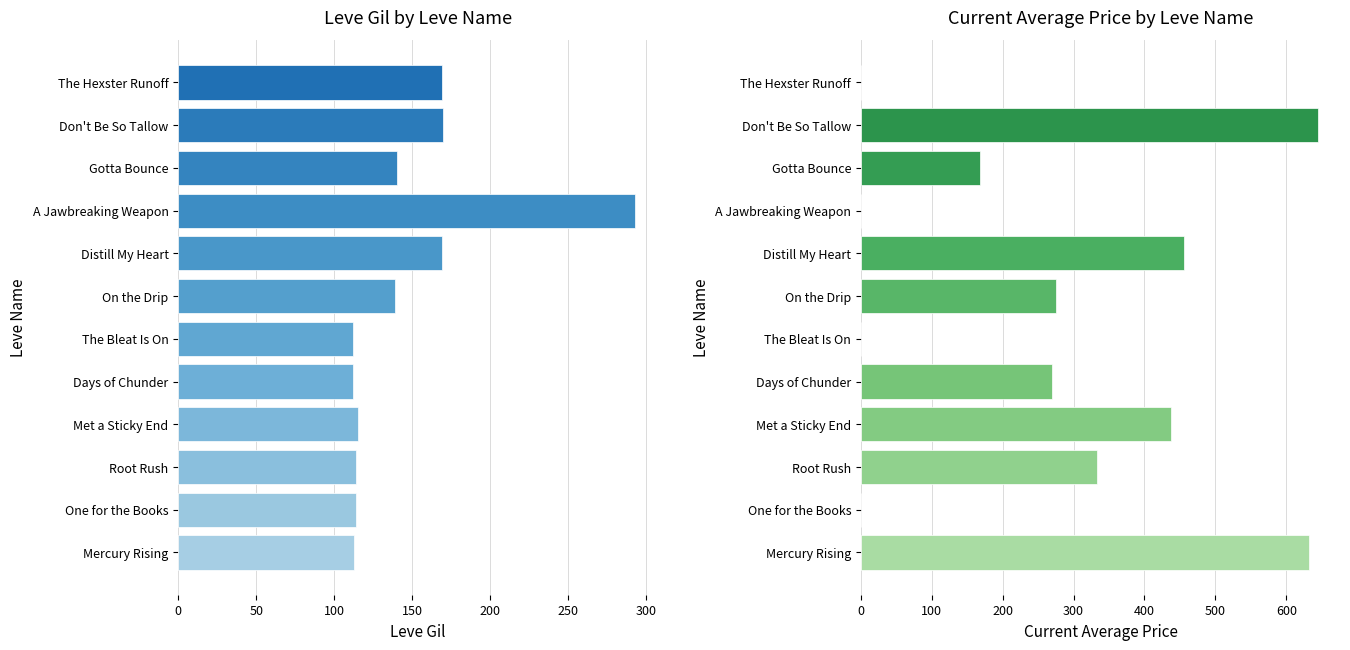

Which series has the widest spread of values?

currentAveragePrice